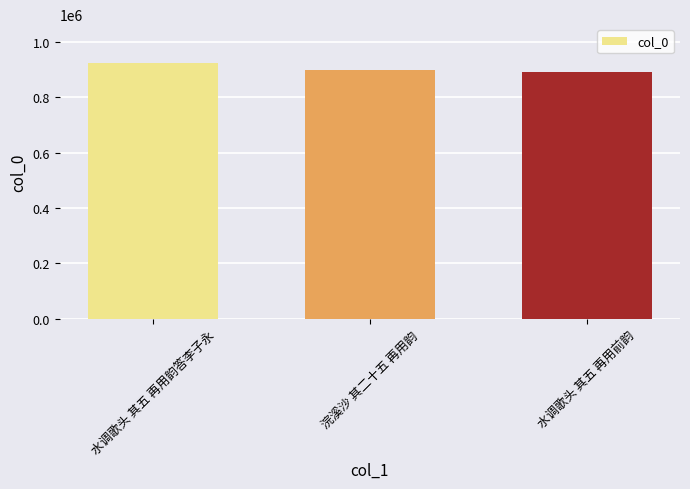

What is the average value?

905099